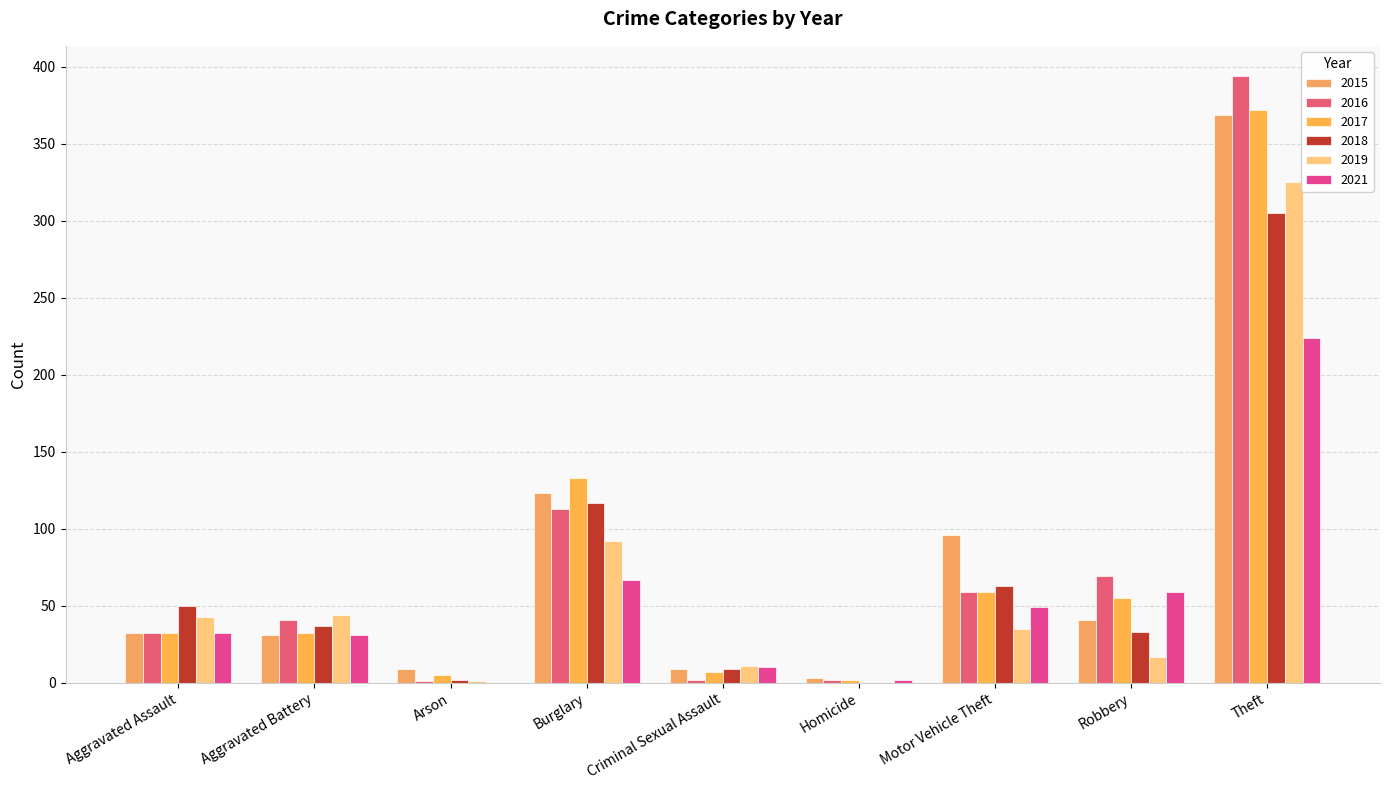

What is the spread (max minus min) of values at Motor Vehicle Theft?

61